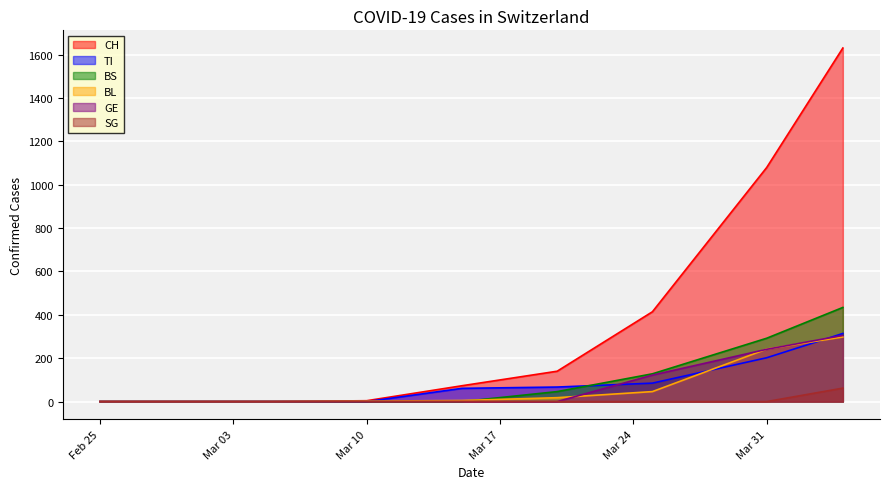

What is the maximum value shown in the chart?

1630